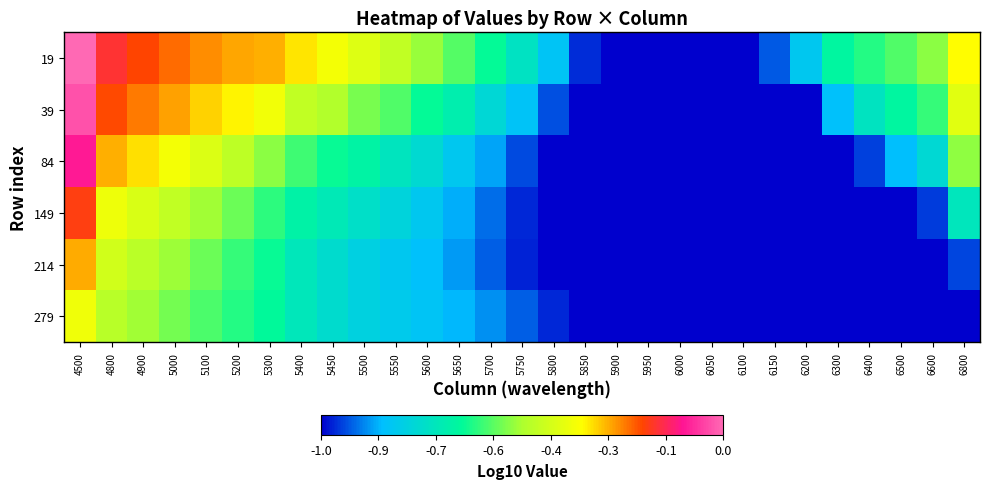

Reading left to right, transcribe all the data shown in this chart.

19: 4500=0.0	4800=-0.1	4900=-0.2	5000=-0.2	5100=-0.2	5200=-0.3	5300=-0.3	5400=-0.3	5450=-0.3	5500=-0.4	5550=-0.4	5600=-0.5	5650=-0.6	5700=-0.6	5750=-0.7	5800=-0.8	5850=-1.0	5900=-1.0	5950=-1.0	6000=-1.0	6050=-1.0	6100=-1.0	6150=-0.9	6200=-0.8	6300=-0.6	6400=-0.6	6500=-0.6	6600=-0.5	6800=-0.3
39: 4500=0.0	4800=-0.2	4900=-0.2	5000=-0.3	5100=-0.3	5200=-0.3	5300=-0.3	5400=-0.4	5450=-0.5	5500=-0.5	5550=-0.6	5600=-0.6	5650=-0.7	5700=-0.8	5750=-0.8	5800=-0.9	5850=-1.0	5900=-1.0	5950=-1.0	6000=-1.0	6050=-1.0	6100=-1.0	6150=-1.0	6200=-1.0	6300=-0.8	6400=-0.7	6500=-0.7	6600=-0.6	6800=-0.4
84: 4500=-0.1	4800=-0.3	4900=-0.3	5000=-0.3	5100=-0.4	5200=-0.5	5300=-0.5	5400=-0.6	5450=-0.6	5500=-0.7	5550=-0.7	5600=-0.8	5650=-0.8	5700=-0.9	5750=-0.9	5800=-1.0	5850=-1.0	5900=-1.0	5950=-1.0	6000=-1.0	6050=-1.0	6100=-1.0	6150=-1.0	6200=-1.0	6300=-1.0	6400=-0.9	6500=-0.8	6600=-0.8	6800=-0.5
149: 4500=-0.2	4800=-0.4	4900=-0.4	5000=-0.4	5100=-0.5	5200=-0.5	5300=-0.6	5400=-0.7	5450=-0.7	5500=-0.7	5550=-0.8	5600=-0.8	5650=-0.9	5700=-0.9	5750=-1.0	5800=-1.0	5850=-1.0	5900=-1.0	5950=-1.0	6000=-1.0	6050=-1.0	6100=-1.0	6150=-1.0	6200=-1.0	6300=-1.0	6400=-1.0	6500=-1.0	6600=-0.9	6800=-0.7
214: 4500=-0.3	4800=-0.4	4900=-0.5	5000=-0.5	5100=-0.5	5200=-0.6	5300=-0.6	5400=-0.7	5450=-0.7	5500=-0.8	5550=-0.8	5600=-0.8	5650=-0.9	5700=-0.9	5750=-1.0	5800=-1.0	5850=-1.0	5900=-1.0	5950=-1.0	6000=-1.0	6050=-1.0	6100=-1.0	6150=-1.0	6200=-1.0	6300=-1.0	6400=-1.0	6500=-1.0	6600=-1.0	6800=-0.9
279: 4500=-0.4	4800=-0.5	4900=-0.5	5000=-0.5	5100=-0.6	5200=-0.6	5300=-0.6	5400=-0.7	5450=-0.7	5500=-0.8	5550=-0.8	5600=-0.8	5650=-0.8	5700=-0.9	5750=-0.9	5800=-1.0	5850=-1.0	5900=-1.0	5950=-1.0	6000=-1.0	6050=-1.0	6100=-1.0	6150=-1.0	6200=-1.0	6300=-1.0	6400=-1.0	6500=-1.0	6600=-1.0	6800=-1.0